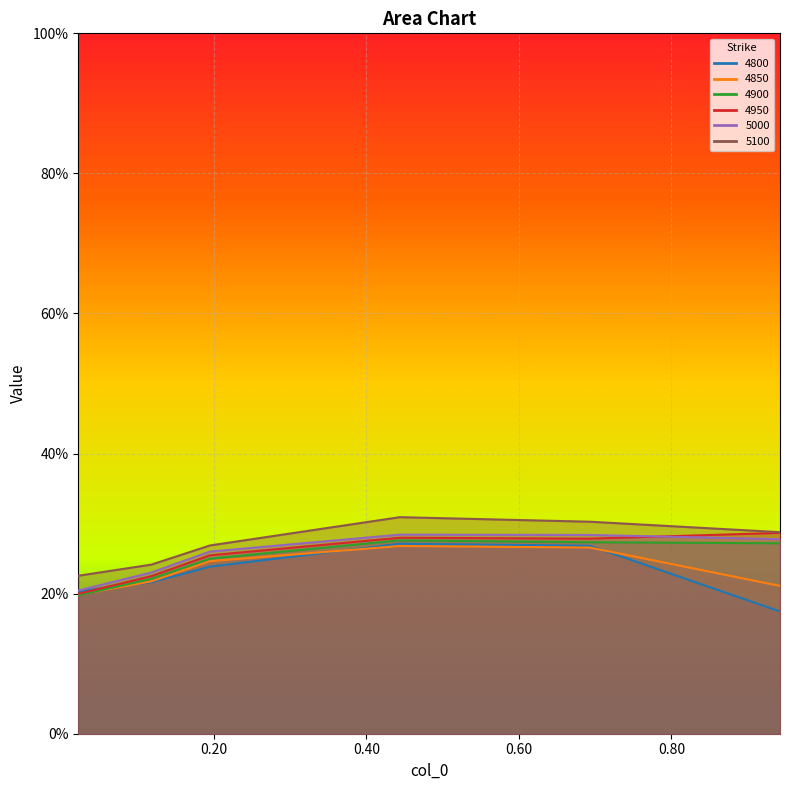

What is the minimum value shown in the chart?

0.2